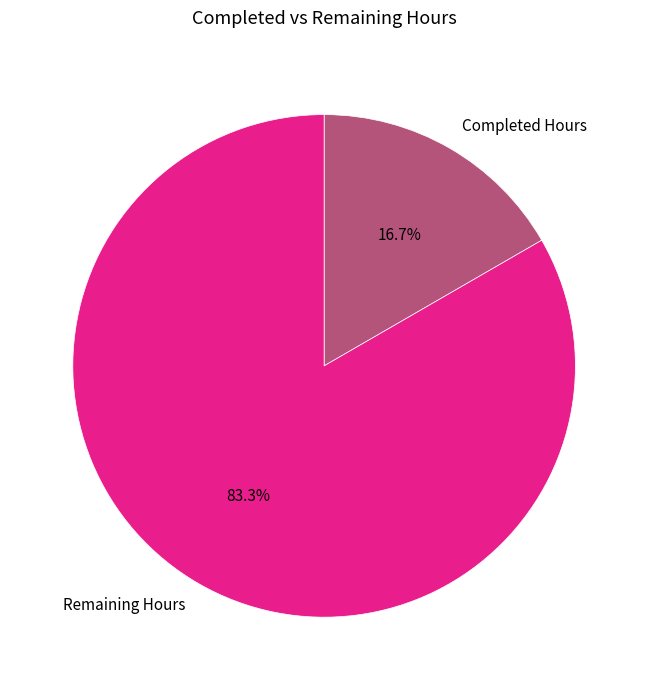

What is the ratio of the value at Completed Hours to the value at Remaining Hours?

0.2